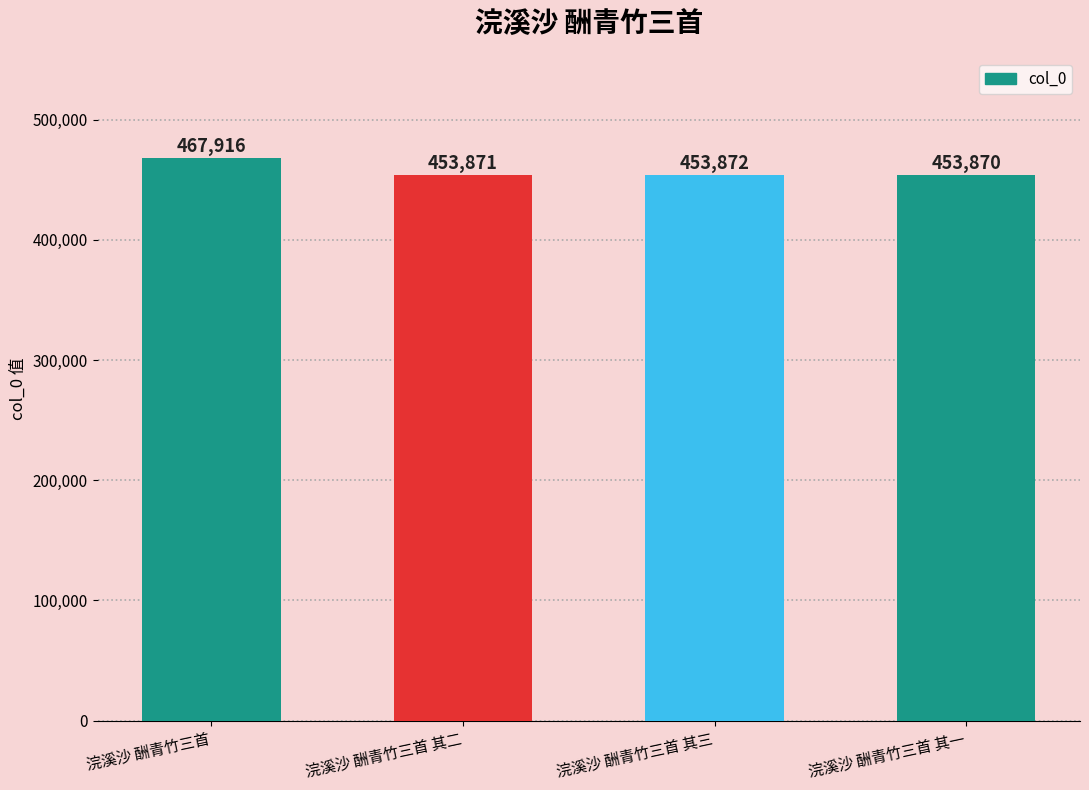

What is the difference between the maximum and minimum values?

14046